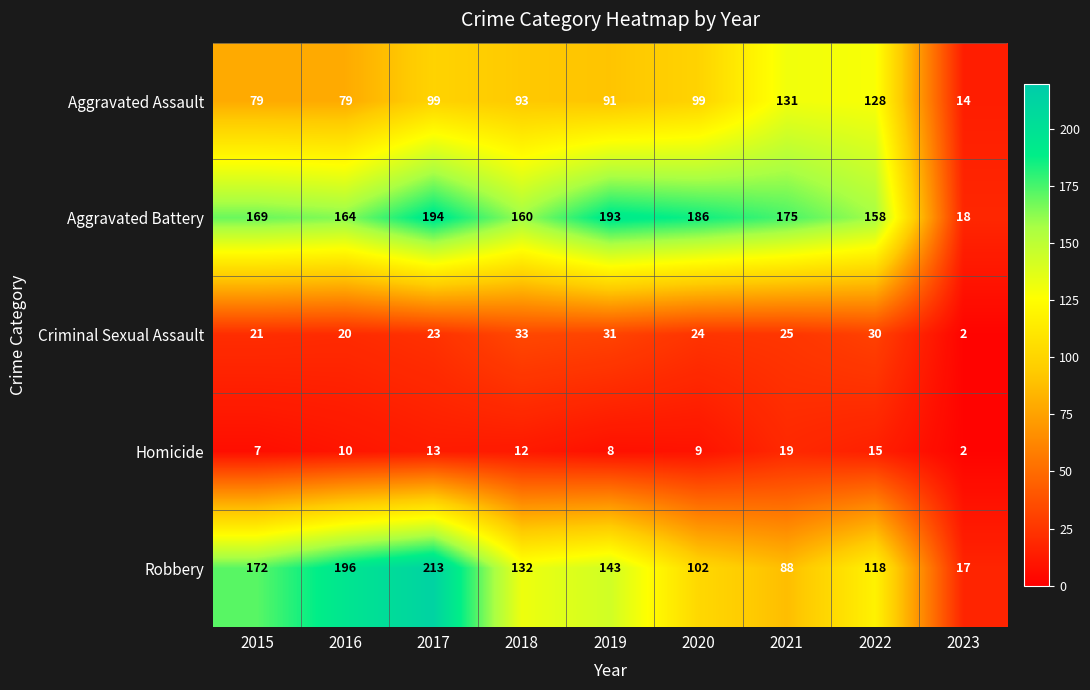

What is the total value across all series at 2016?

469